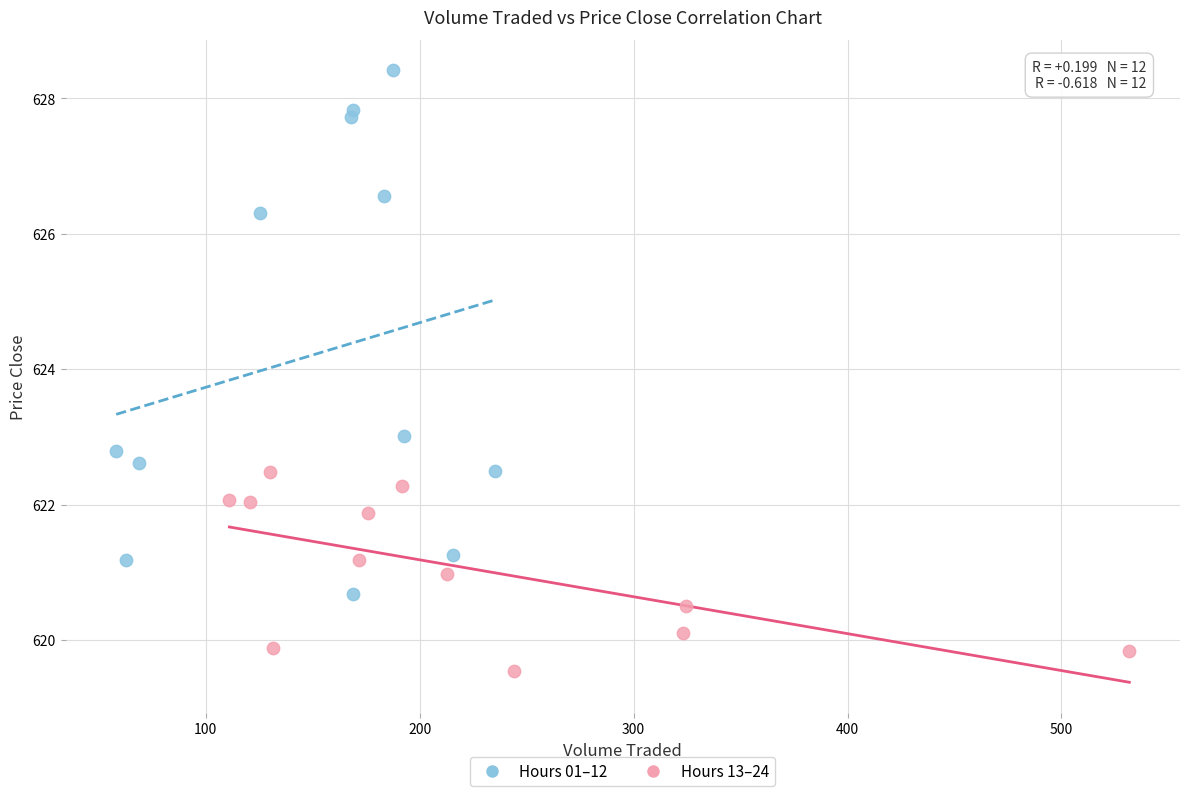

Which series has the widest spread of Y values?

Hours 01–12